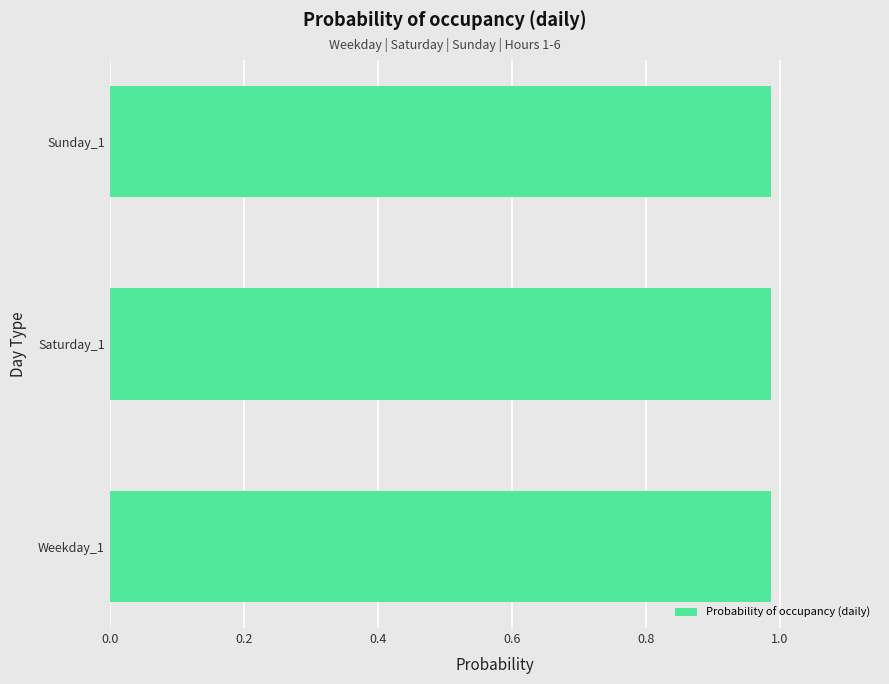

What is the sum of the values at 4 and 1?

2.0